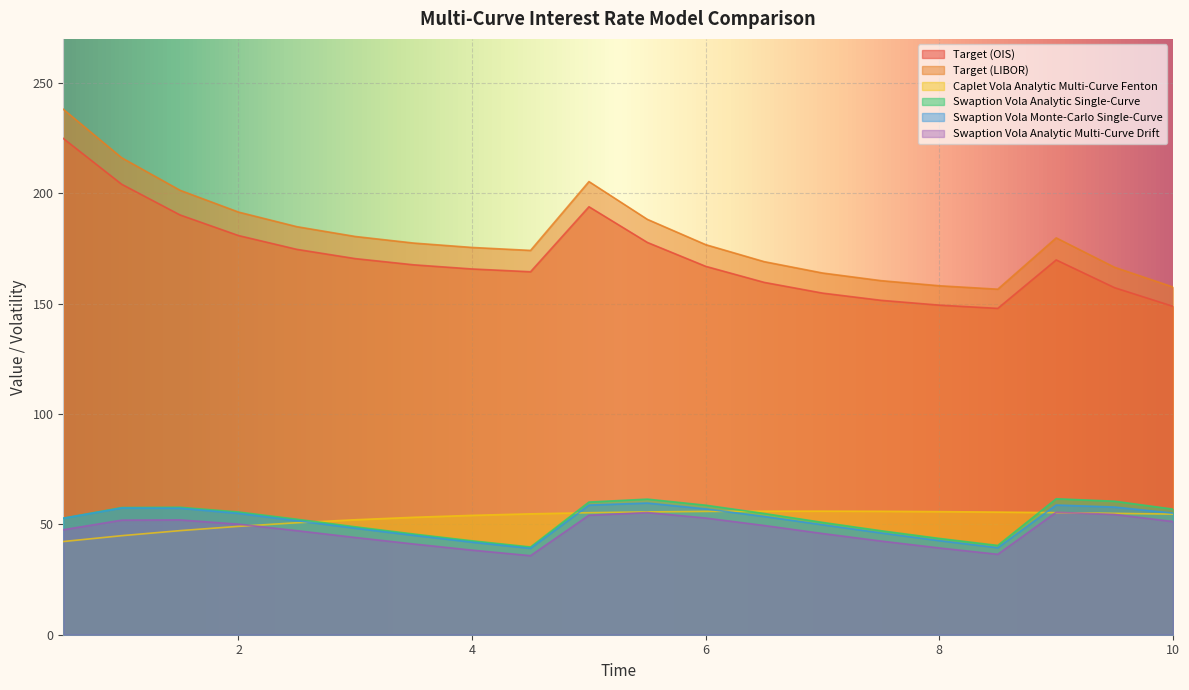

What is the maximum value shown in the chart?

238.1